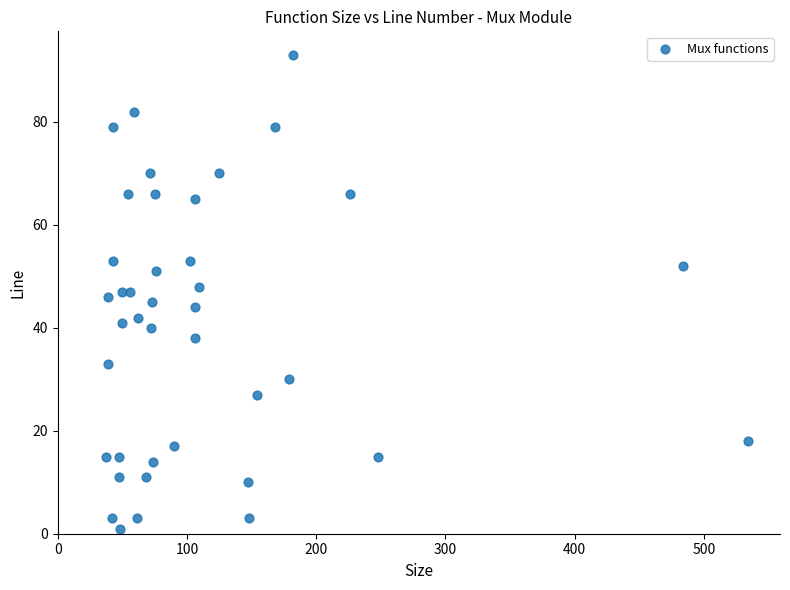

What is the range of X values (max minus min)?

497